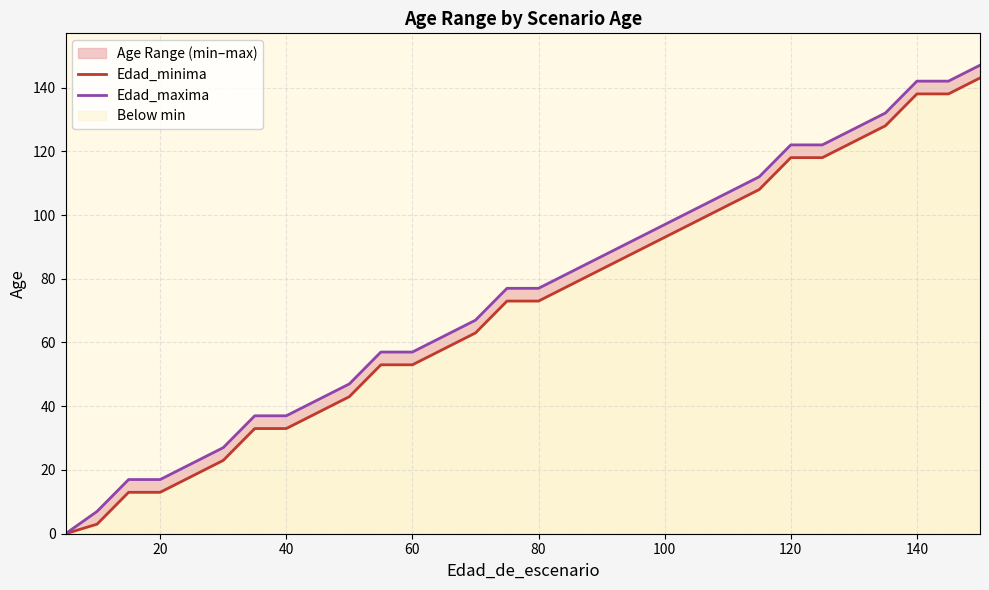

True or false: Edad_maxima and Edad_minima cross at least once.

False